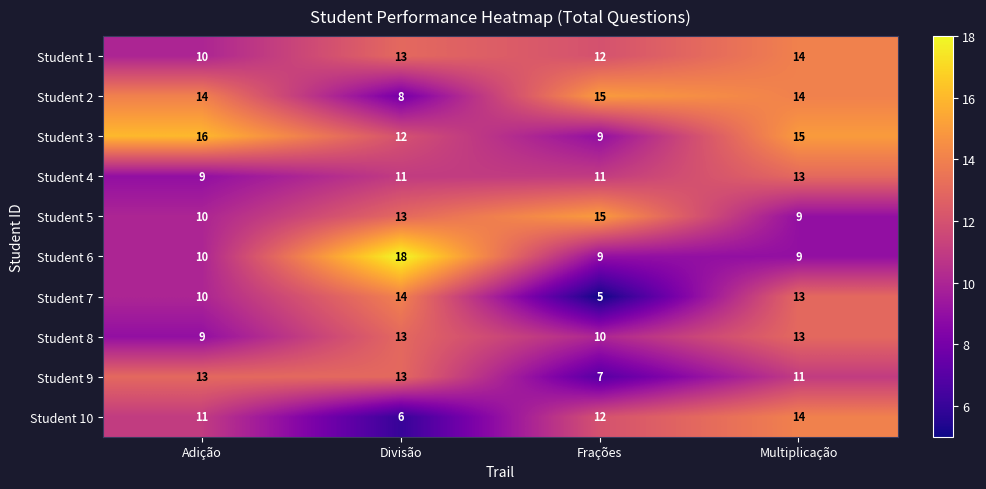

At how many categories does at least one series exceed 5?

4